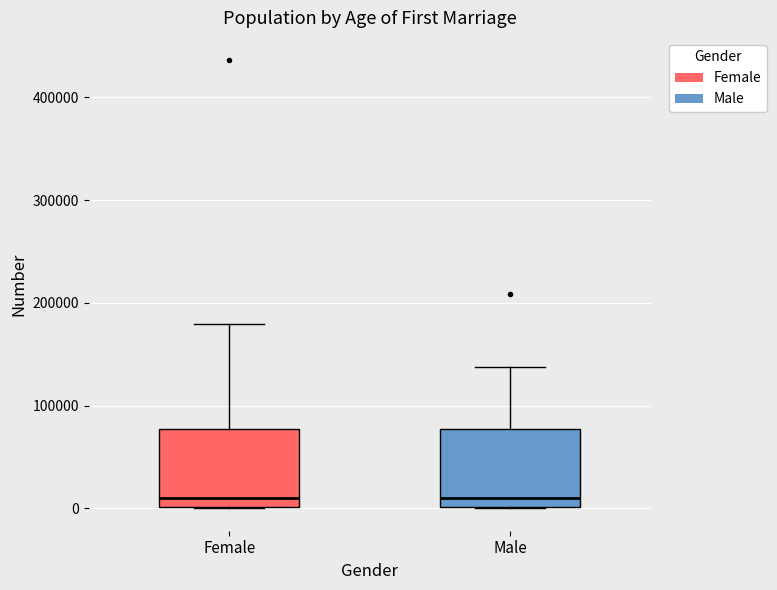

Where is the upper edge of the box for Female on the y-axis? The values are not printed on the chart, so give them approximately, as read against the axis.

80000